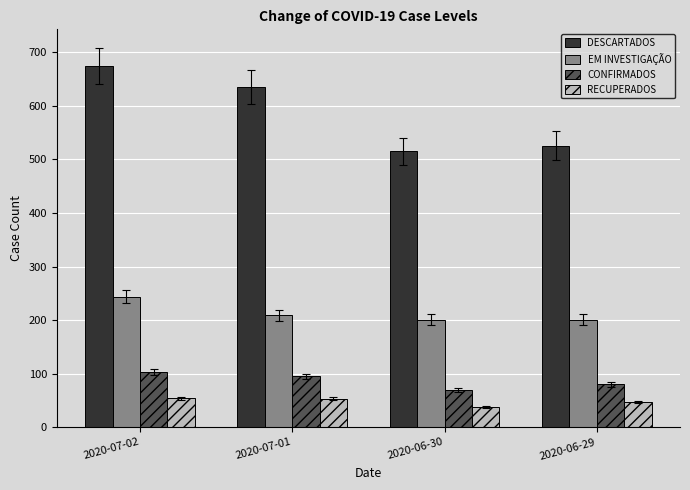

How many series are shown in this chart?

4